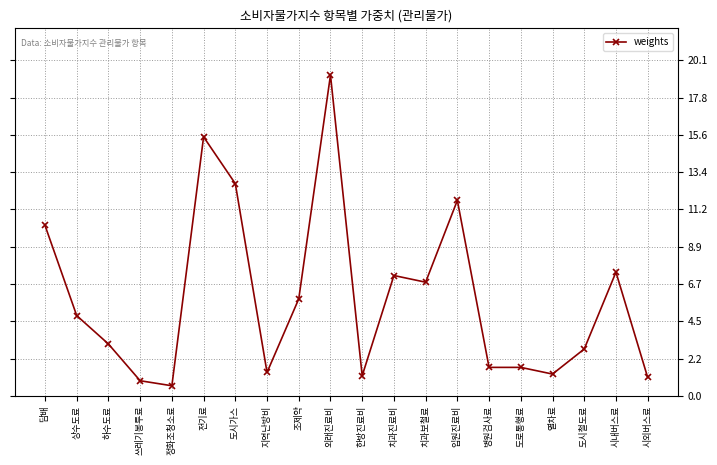

What is the difference between the maximum and minimum values?

18.6